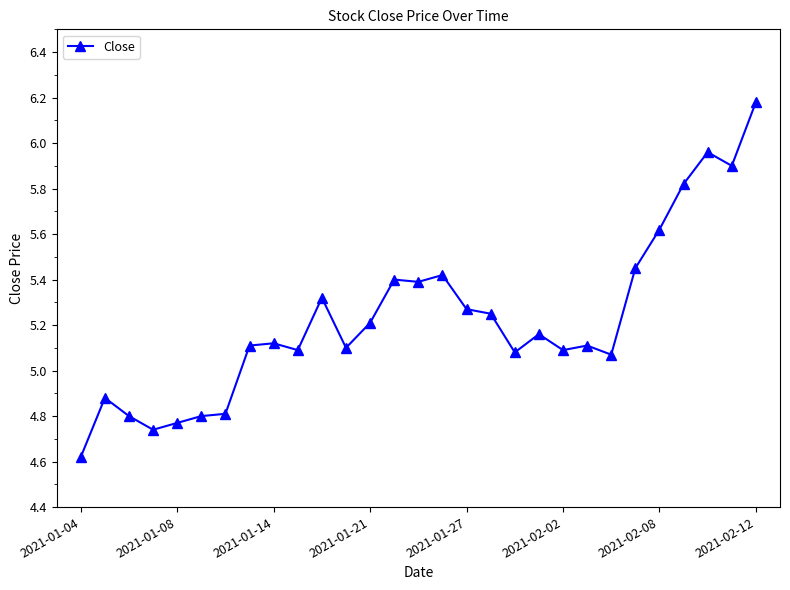

What is the sum of all values?

151.5